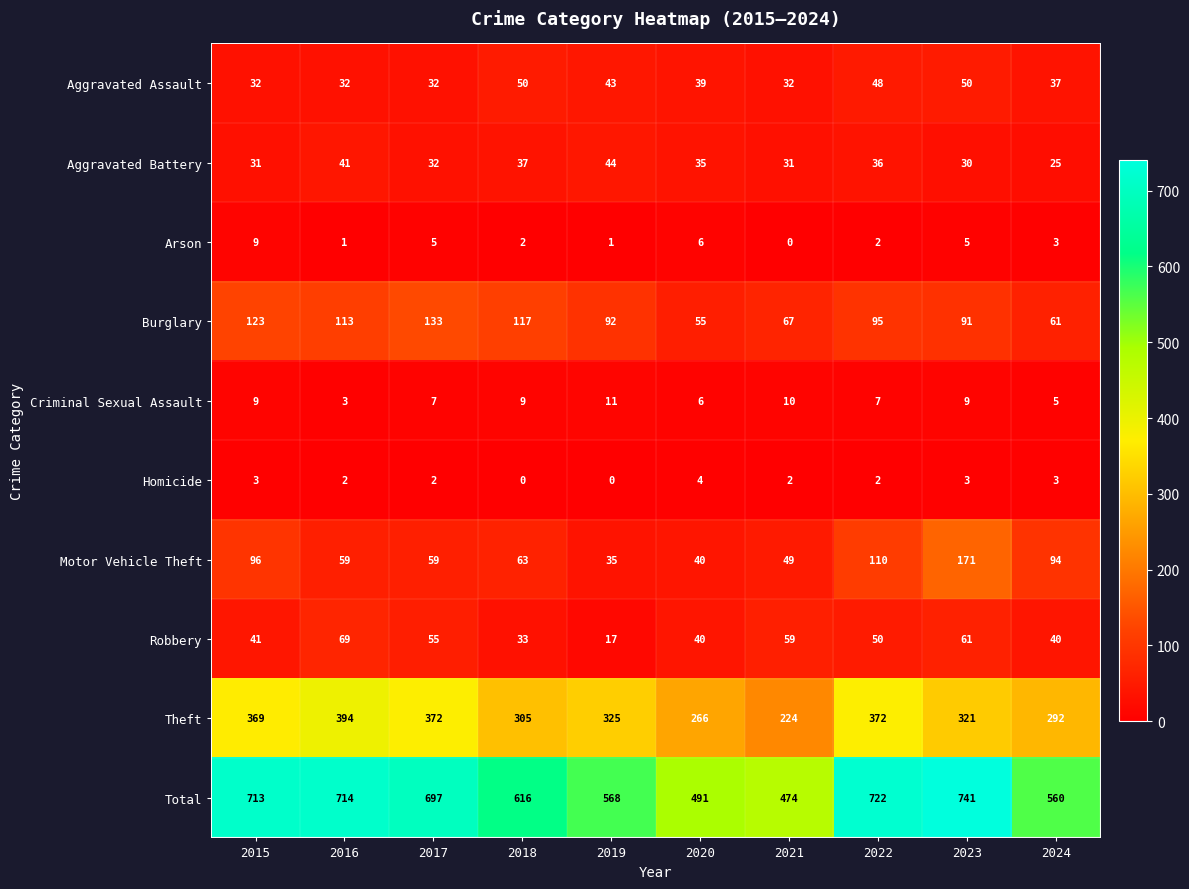

How many Aggravated Assault values are between 32 and 48?

8